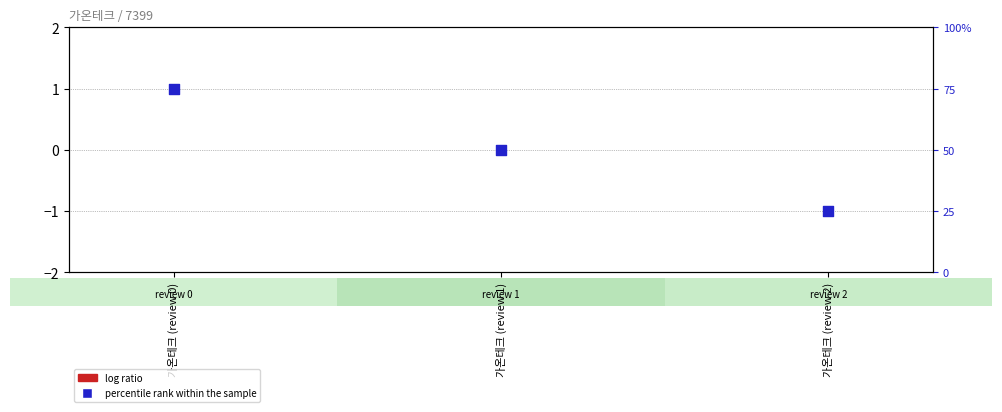

What is the total value across all series at 가온테크 (review 0)?

75